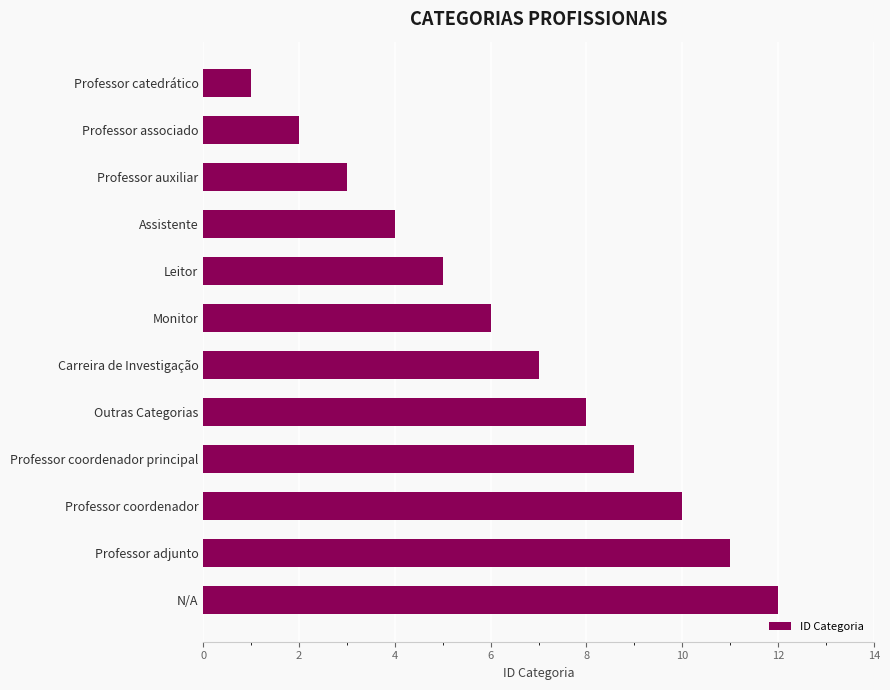

Is it true that the value at Leitor is 5?

True